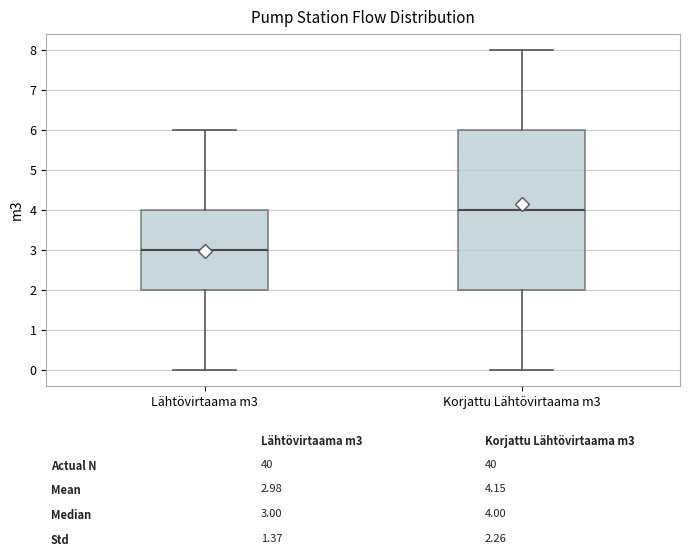

Comparing the boxes themselves (not the whiskers), which one is the tallest?

Korjattu Lähtövirtaama m3